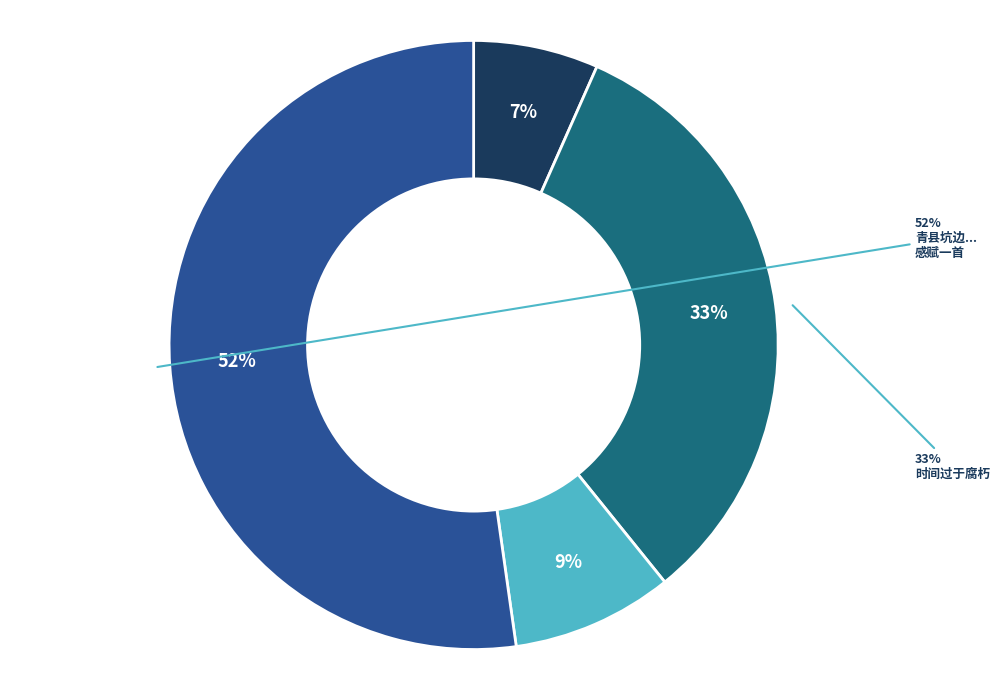

What is the largest slice in the pie chart?

青县坑边发现古瓮一口，贮钱甚多，腐朽斑斓，概属唐文。睹物兴怀，感赋一首